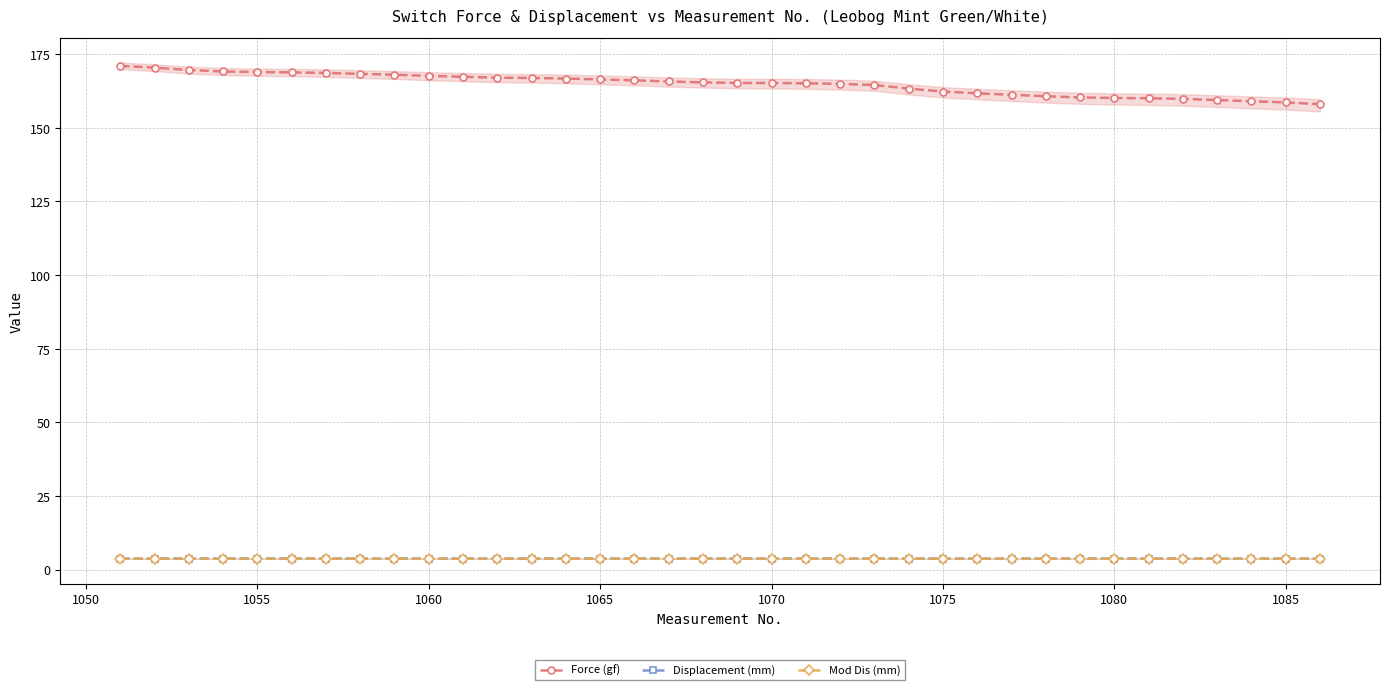

List the series in order of their peak value, lowest first.

Mod Dis (mm), Displacement (mm), Force (gf)